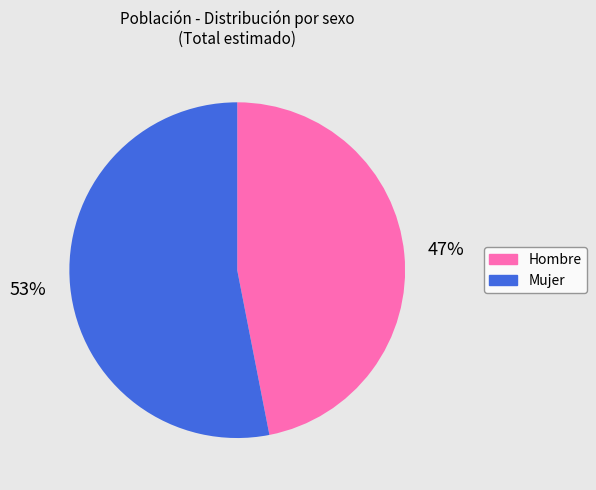

To the nearest percent, what is the difference between the Hombre and Mujer slice percentages?

6%